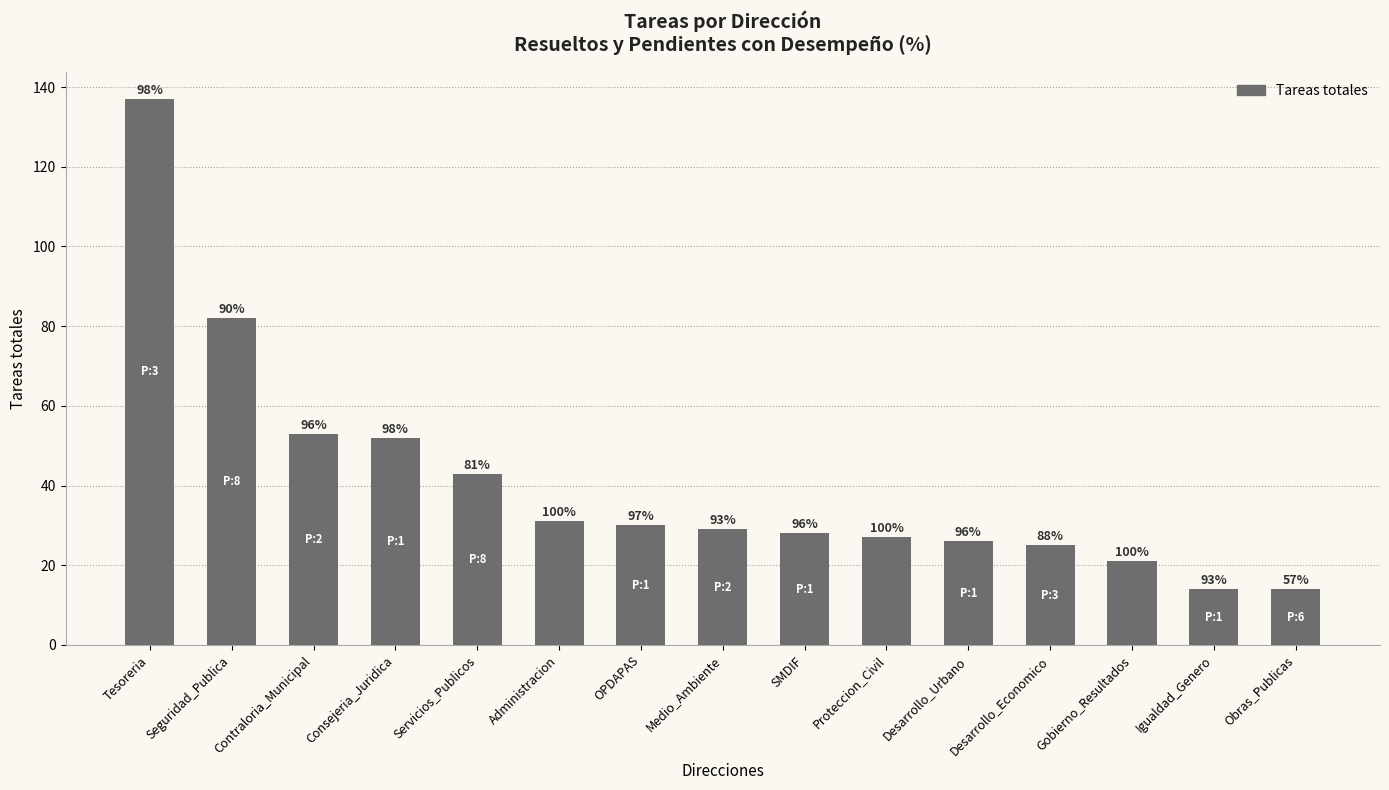

Rank the categories by value from highest to lowest.

Tesoreria, Seguridad_Publica, Contraloria_Municipal, Consejeria_Juridica, Servicios_Publicos, Administracion, OPDAPAS, Medio_Ambiente, SMDIF, Proteccion_Civil, Desarrollo_Urbano, Desarrollo_Economico, Gobierno_Resultados, Igualdad_Genero, Obras_Publicas